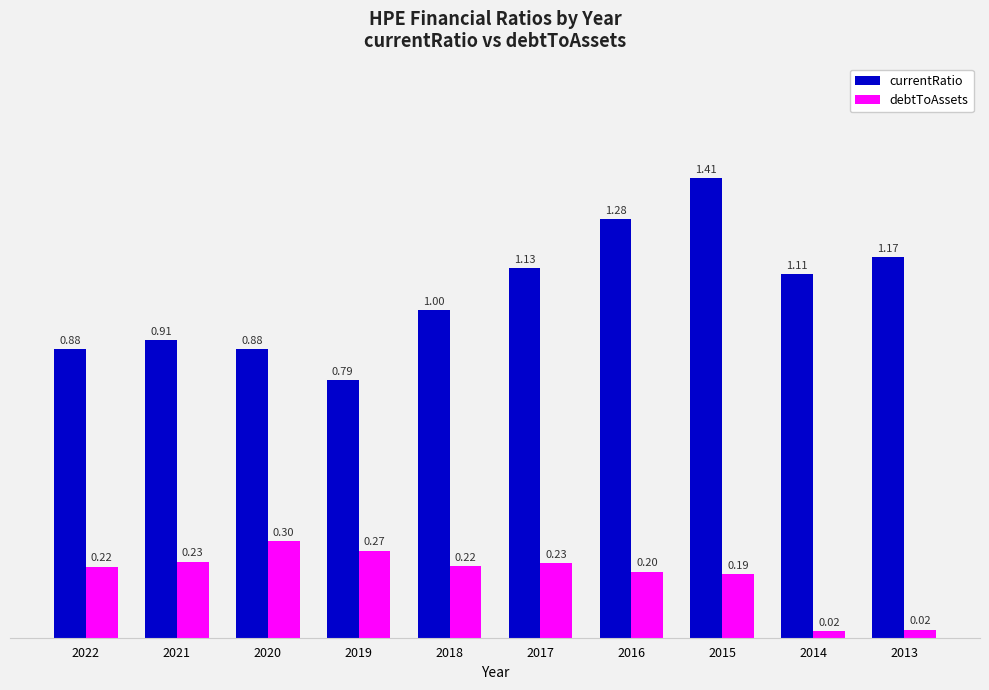

What is the sum of the currentRatio values at 2016 and 2018?

2.3